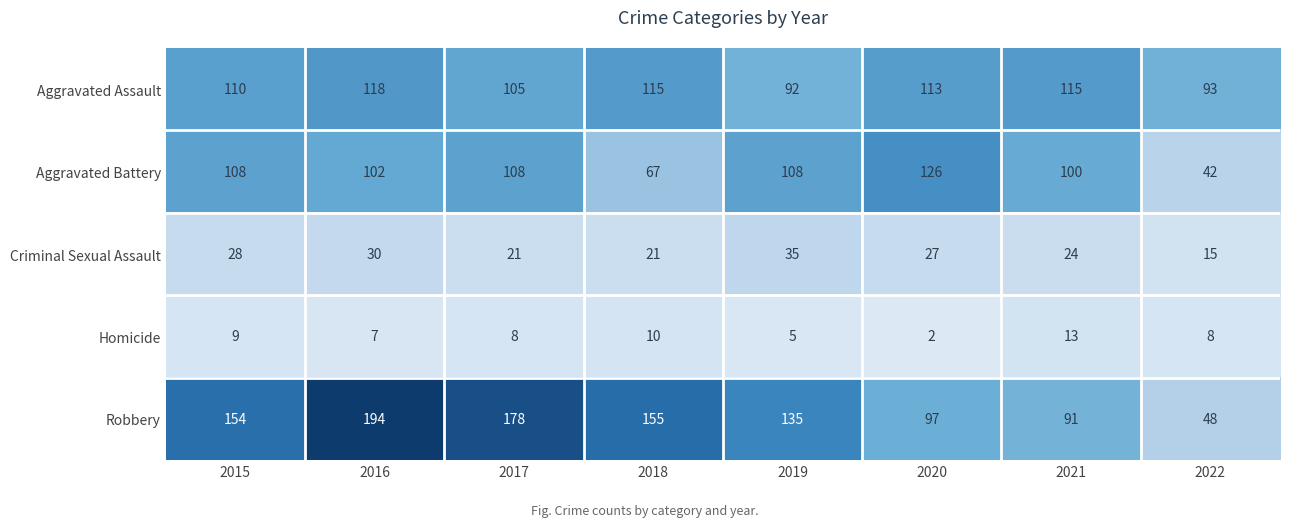

What is the sum of all Criminal Sexual Assault values?

201